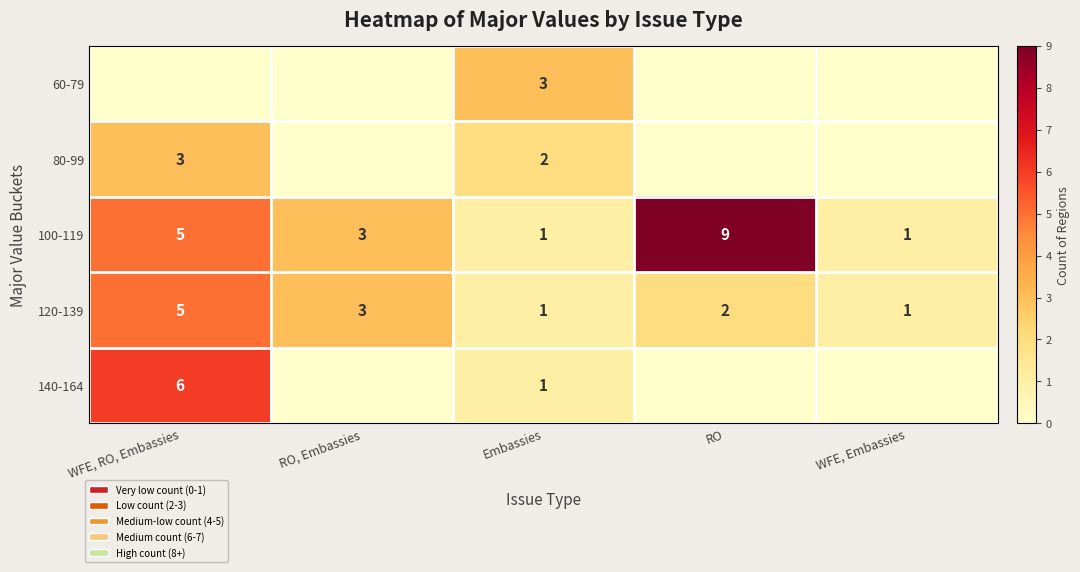

The 80-99 series shows 2 at Embassies. True or false?

True